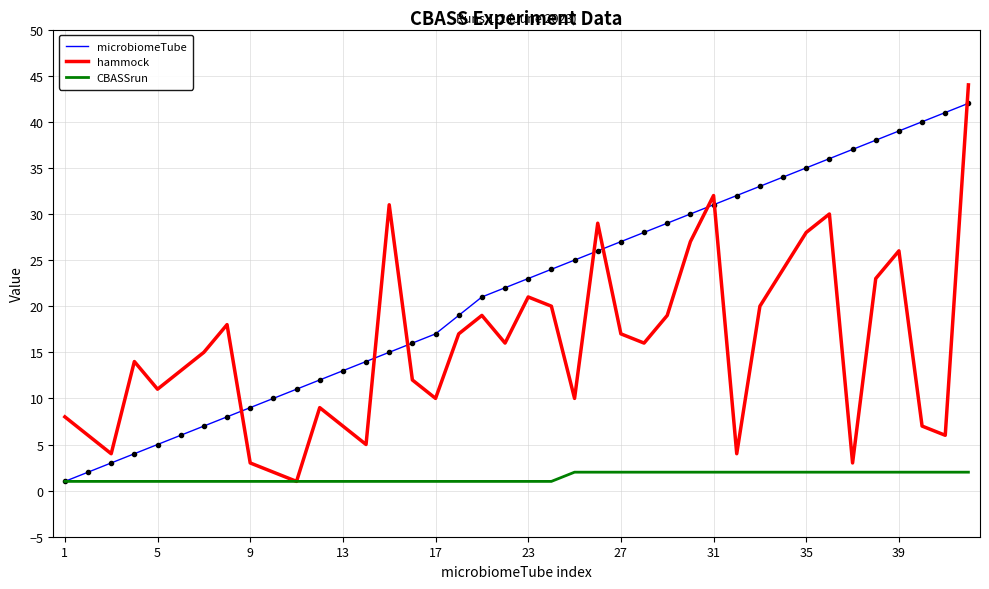

List the series in order of their overall mean, highest first.

microbiomeTube, hammock, CBASSrun